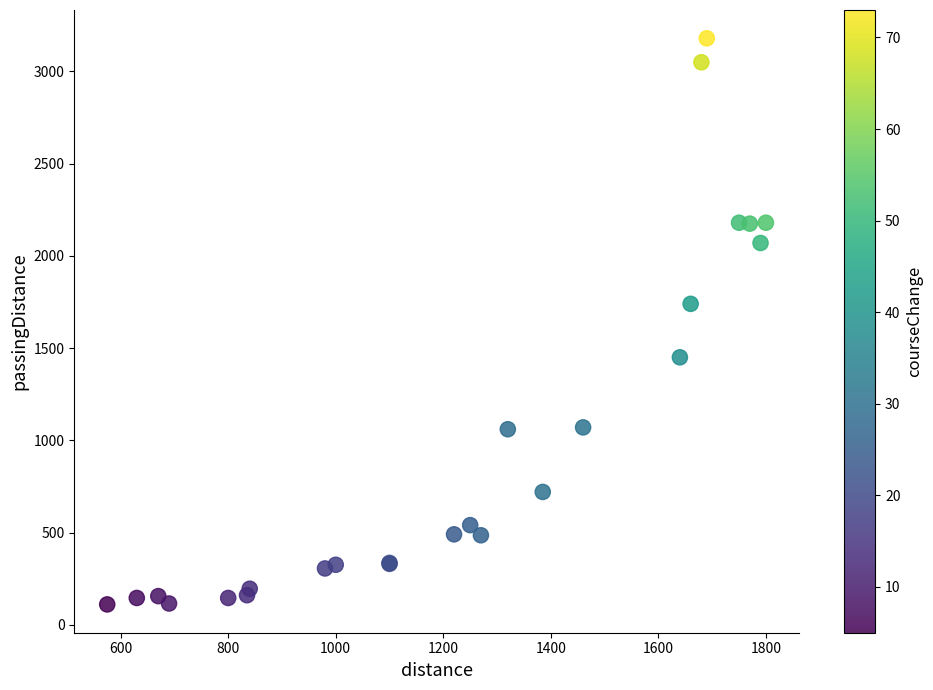

What Y value in the scatter plot is closest to 1645?

1740